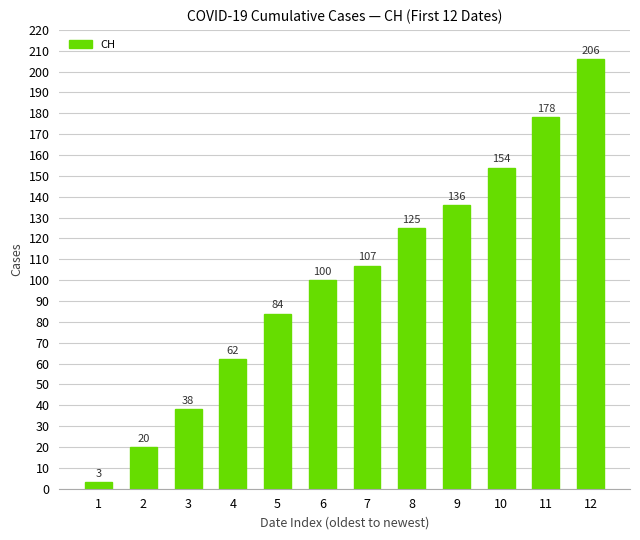

Which has a higher value, 7 or 9?

9